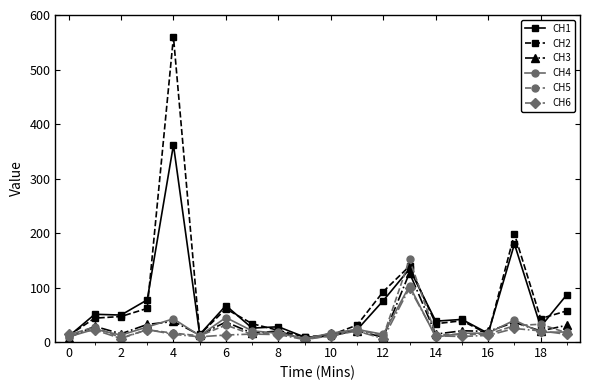

Which series has the largest range (max minus min)?

CH2